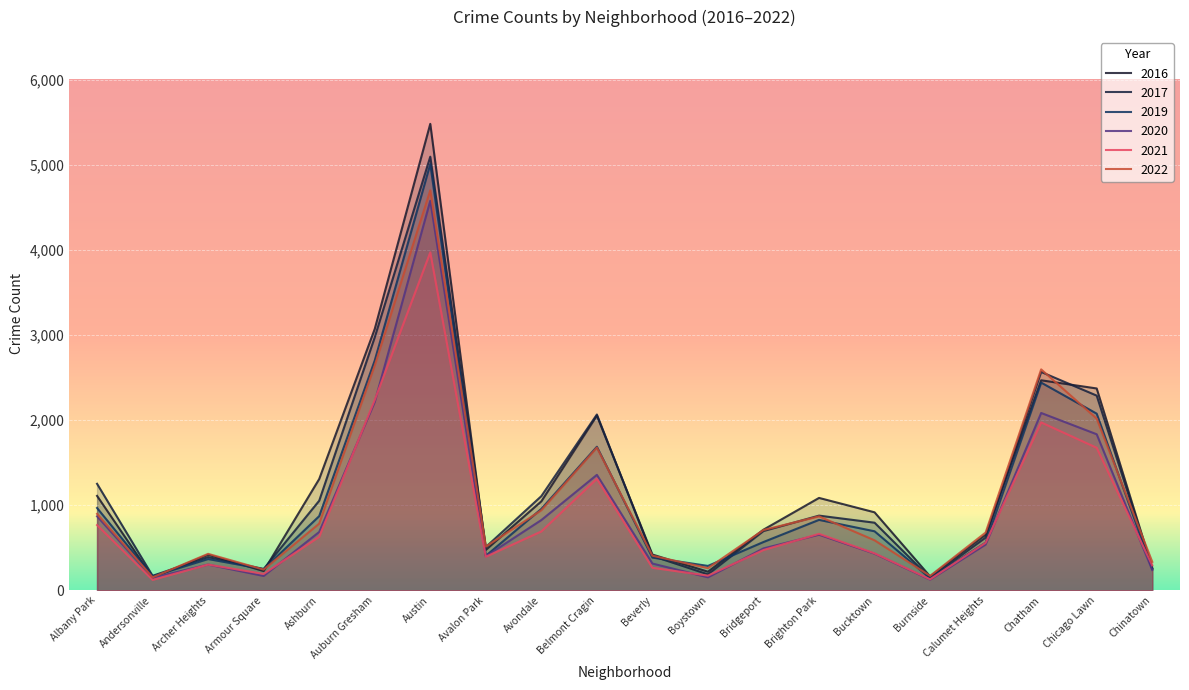

How many lines are shown in the chart?

6